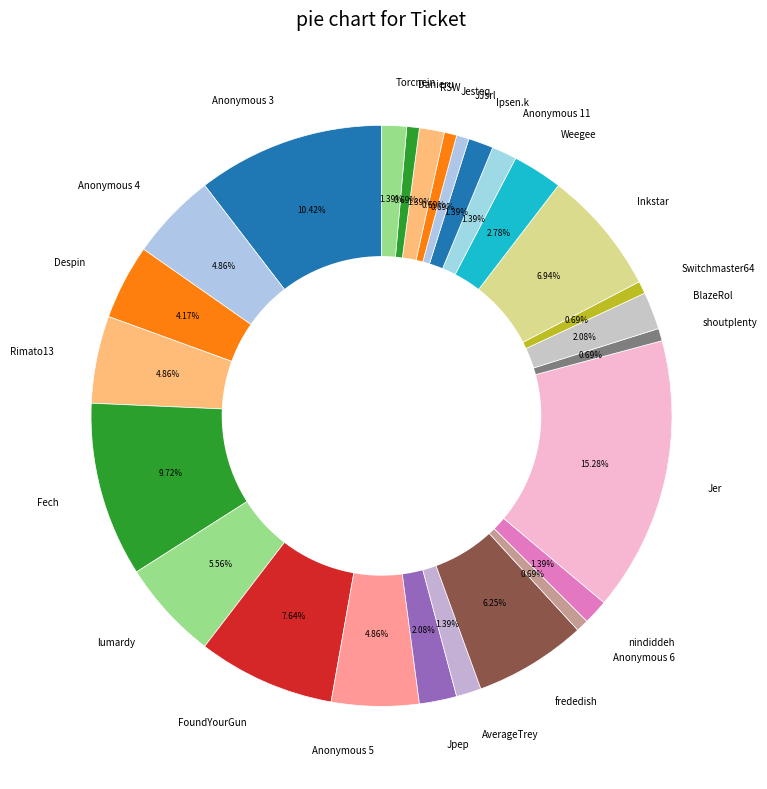

What is the largest slice in the pie chart?

Jer